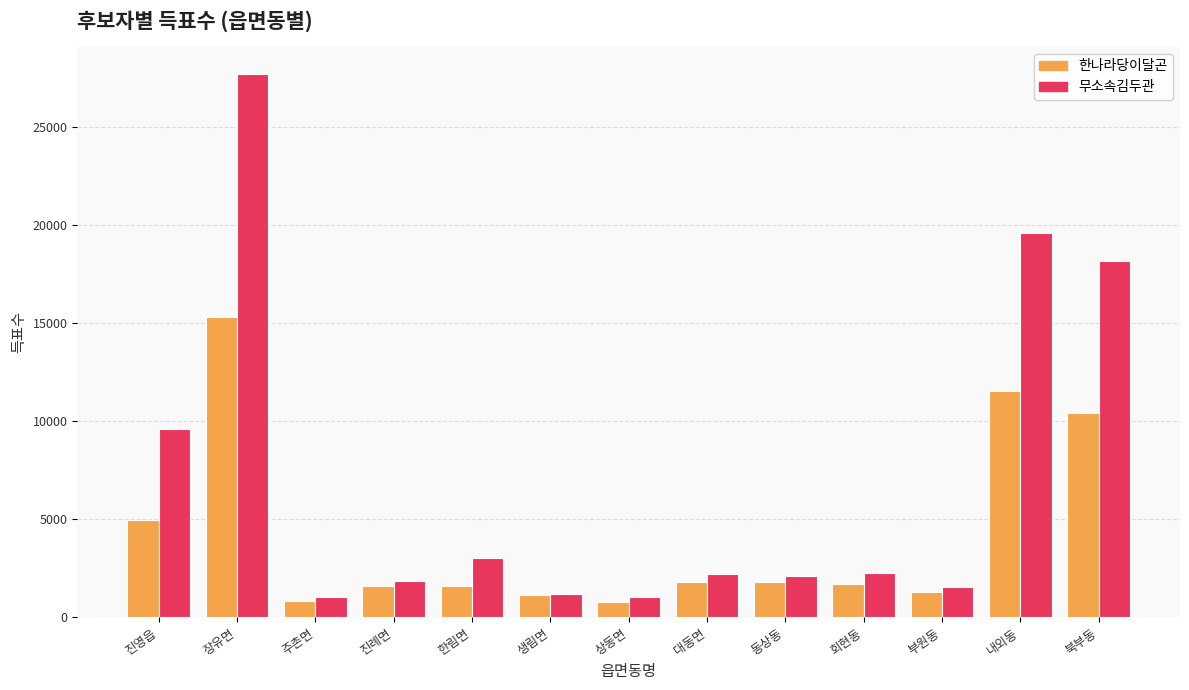

What is the sum of the 한나라당이달곤 values at 진영읍 and 주촌면?

5768